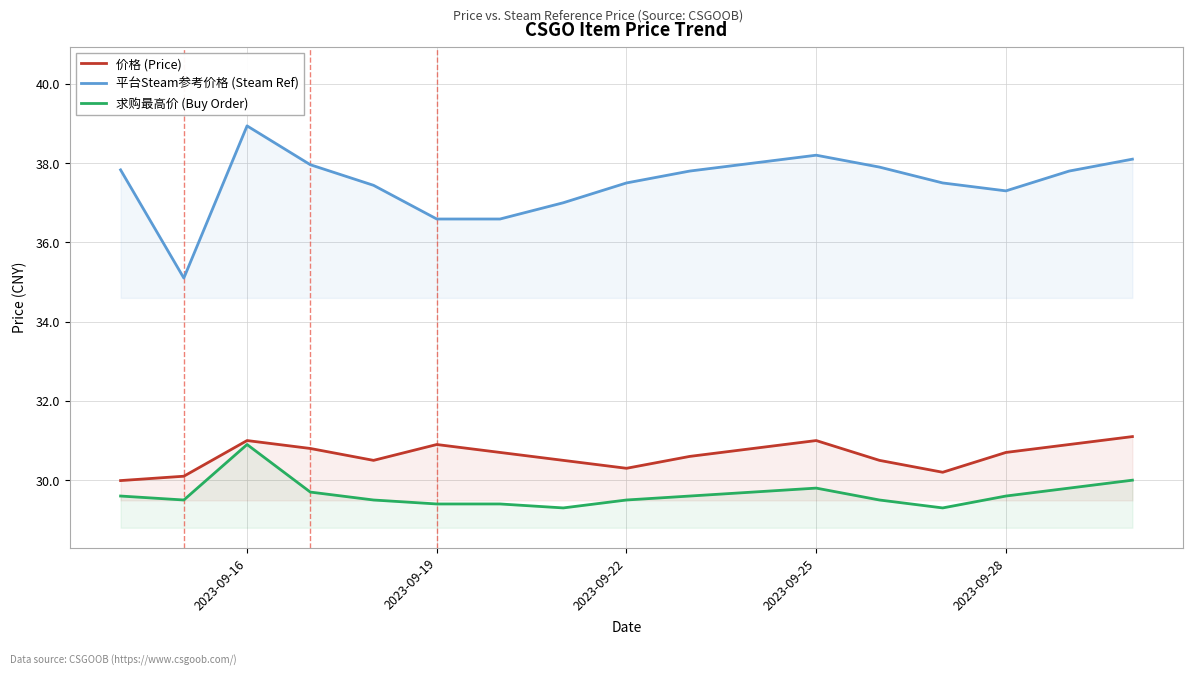

How many data points does each series have?

17